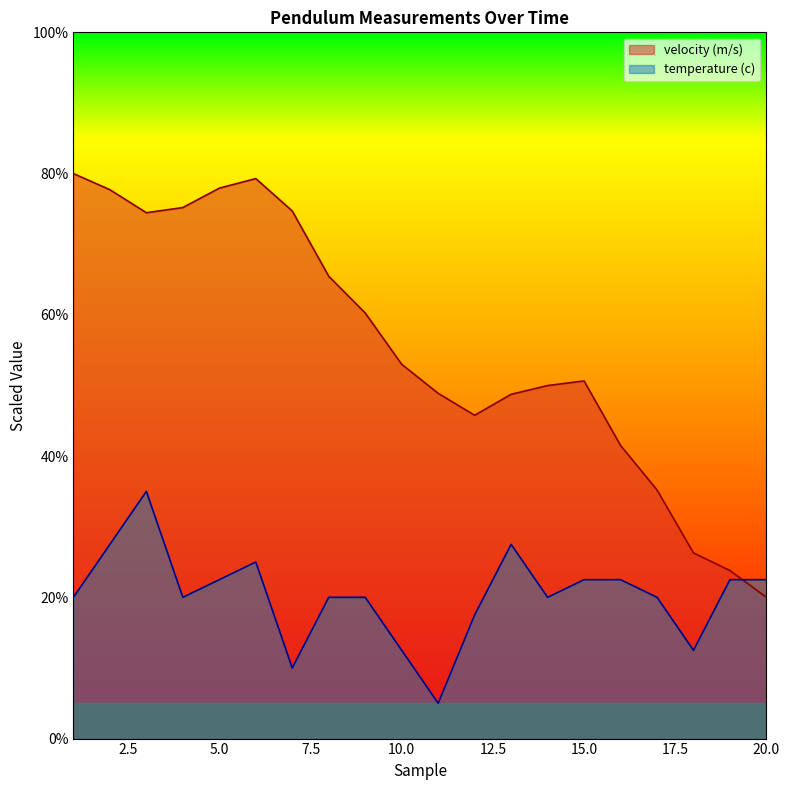

What is the value of the velocity (m/s) point at the 17th from the left?

35.2